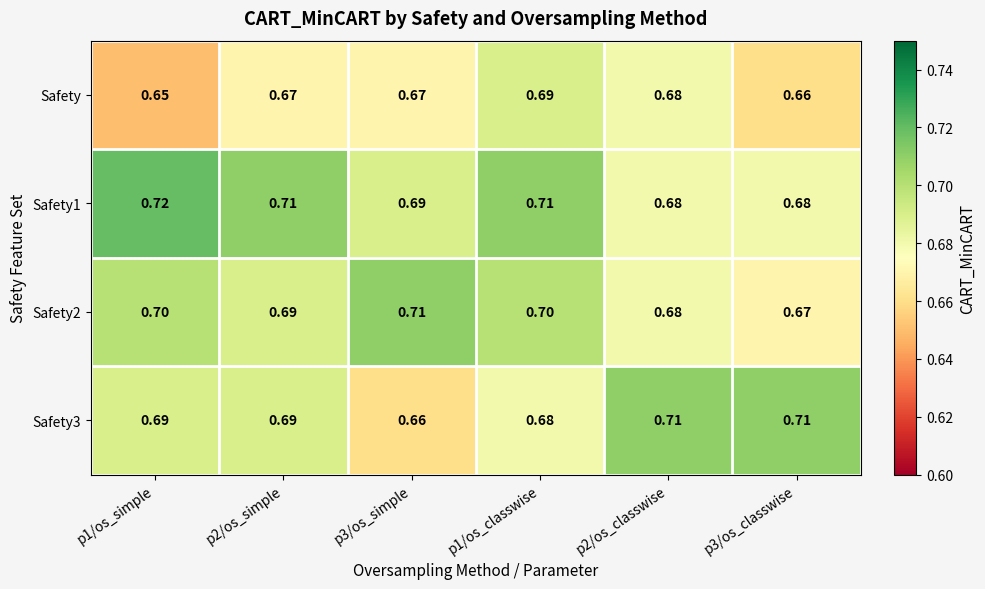

Count the number of data series in this chart.

4